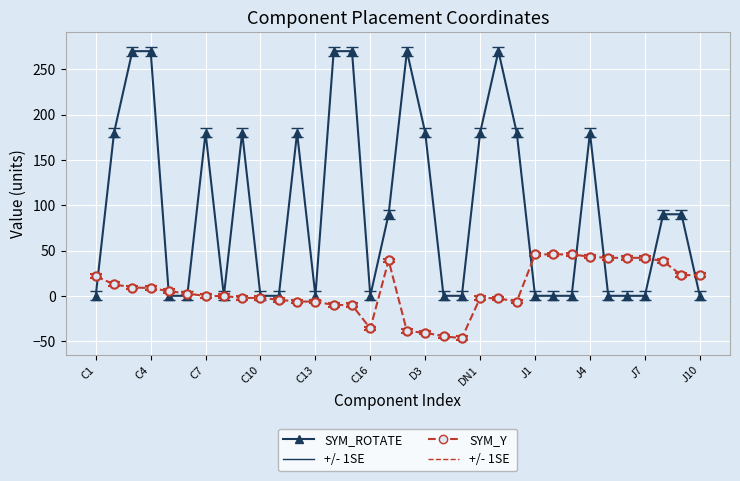

Count the number of categories in the chart.

34